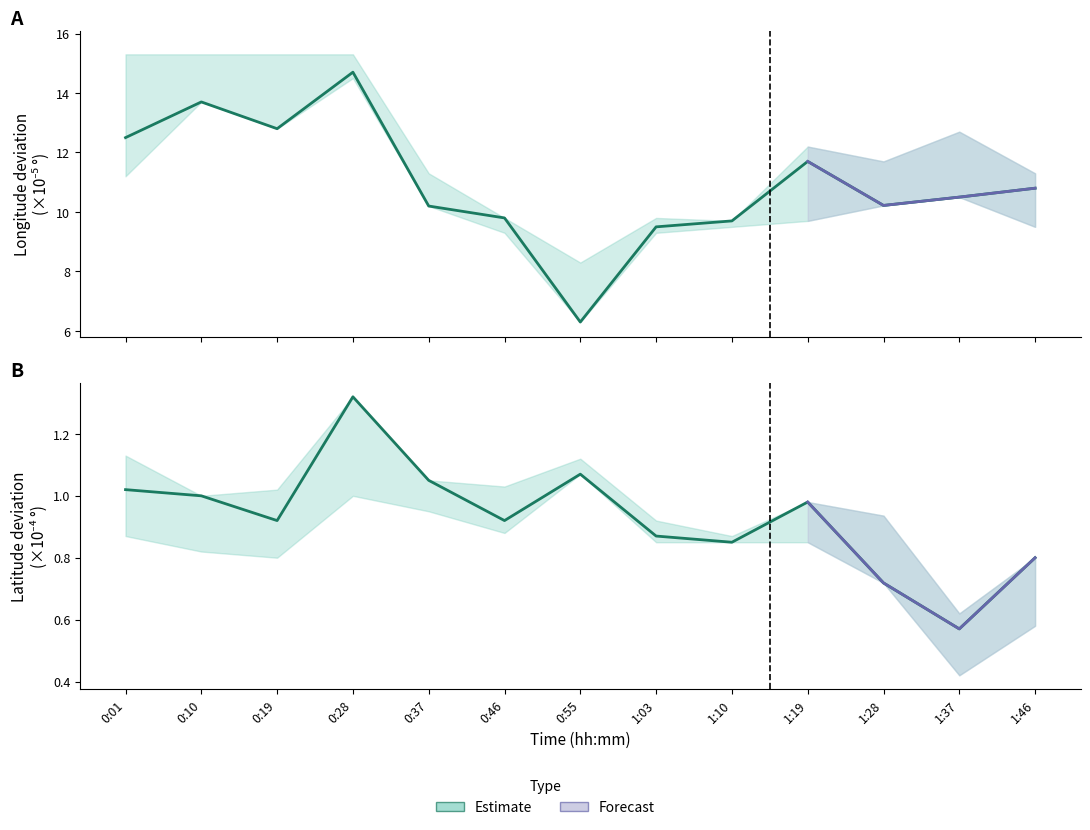

True or false: Longitude center has more than 0 points higher than both neighbors.

True